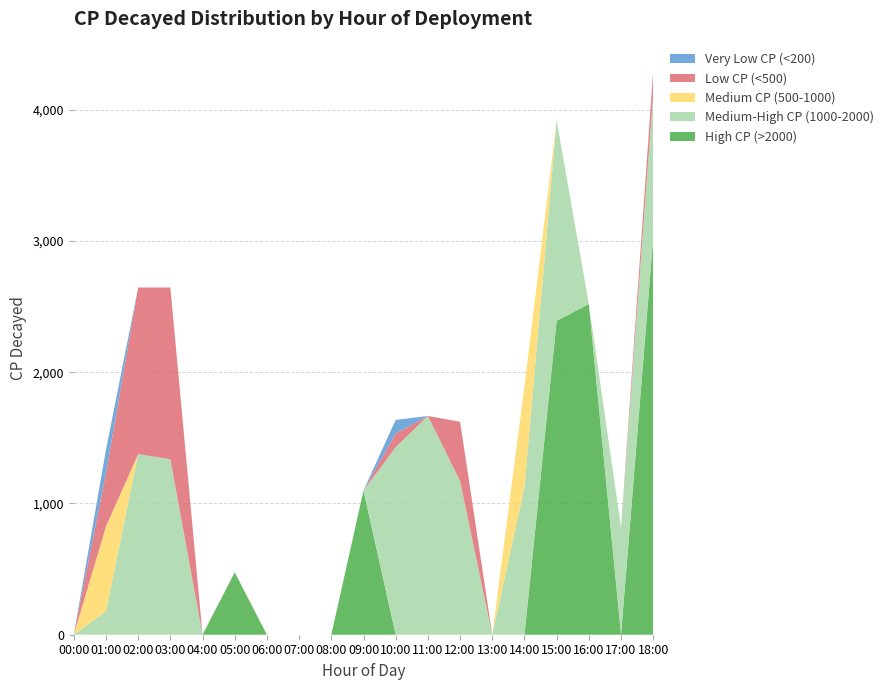

Reading left to right, what are all the values shown in this chart?

High CP (>2000): 0	0	0	0	0	475	0	0	0	1099	0	0	0	0	0	2392	2520	0	3026
Medium-High CP (1000-2000): 0	179	1376	1337	0	0	0	0	0	0	1429	1667	1171	0	1125	1528	0	818	1099
Medium CP (500-1000): 0	646	0	0	0	0	0	0	0	0	0	0	0	0	769	0	0	0	0
Low CP (<500): 0	405	1270	1309	0	0	0	0	0	0	104	0	452	0	0	0	0	0	179
Very Low CP (<200): 0	179	0	0	0	0	0	0	0	0	104	0	0	0	0	0	0	0	0